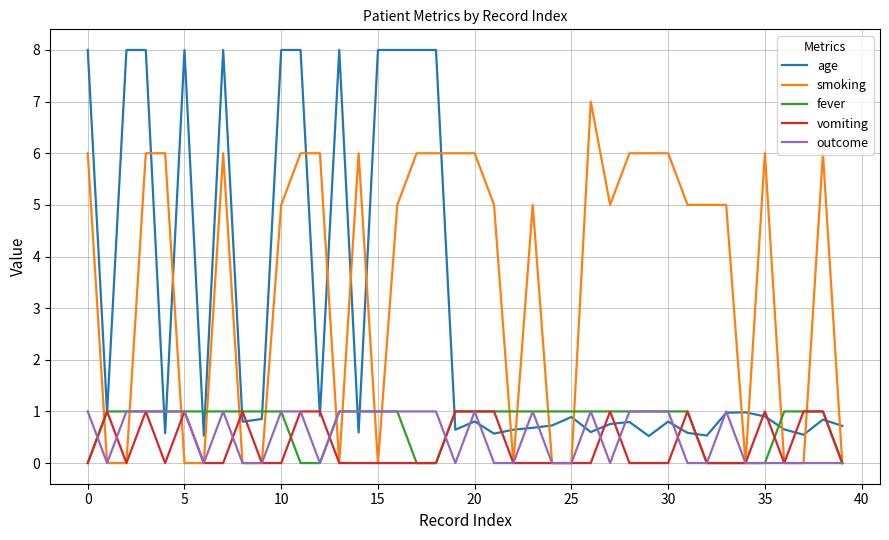

Is this an area chart (filled region under the line)?

No